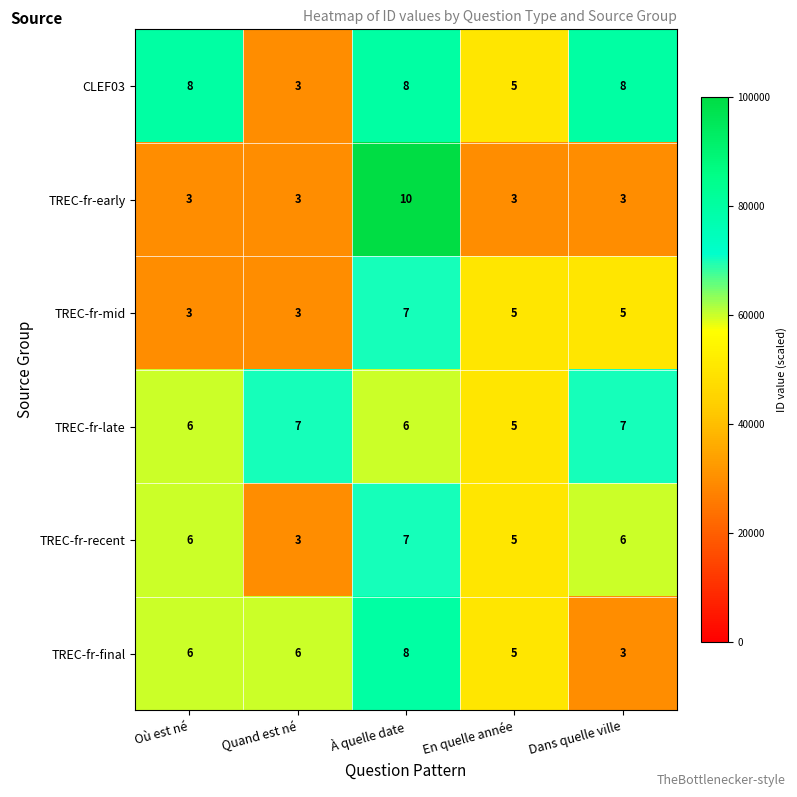

What is the total value across all series at Dans quelle ville?

32